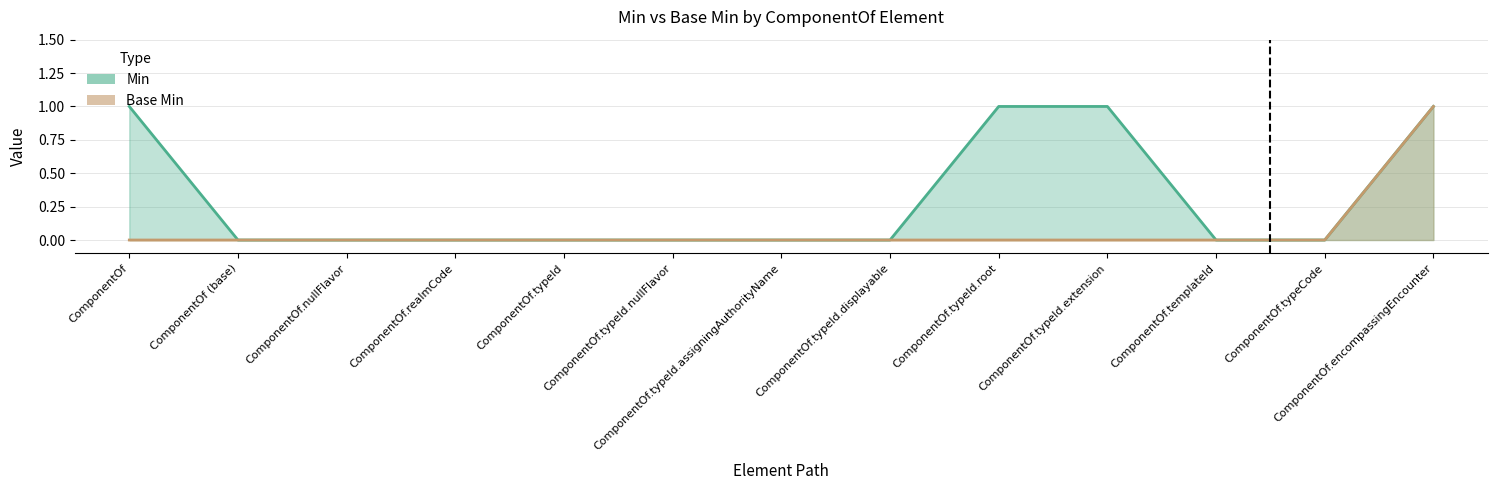

How many categories are shown in the chart?

13